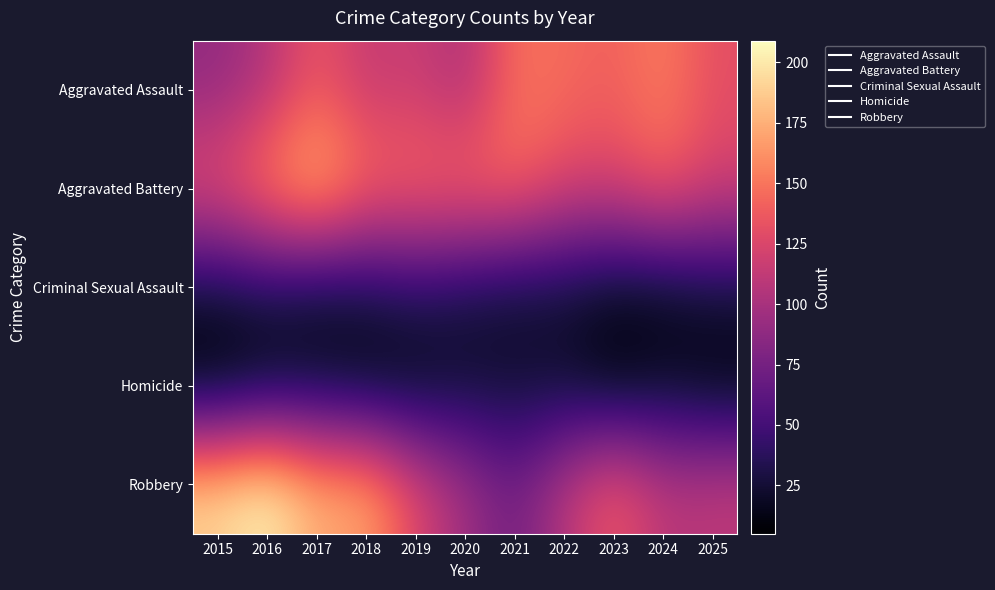

Reading left to right, what are all the values shown in this chart?

Aggravated Assault: 2015=89	2016=105	2017=136	2018=113	2019=118	2020=101	2021=149	2022=146	2023=140	2024=154	2025=131
Aggravated Battery: 2015=134	2016=161	2017=185	2018=150	2019=147	2020=149	2021=147	2022=126	2023=124	2024=141	2025=122
Criminal Sexual Assault: 2015=25	2016=30	2017=21	2018=28	2019=36	2020=28	2021=23	2022=24	2023=16	2024=15	2025=26
Homicide: 2015=5	2016=14	2017=19	2018=12	2019=13	2020=22	2021=23	2022=22	2023=8	2024=18	2025=9
Robbery: 2015=192	2016=209	2017=174	2018=173	2019=127	2020=97	2021=72	2022=108	2023=140	2024=109	2025=112